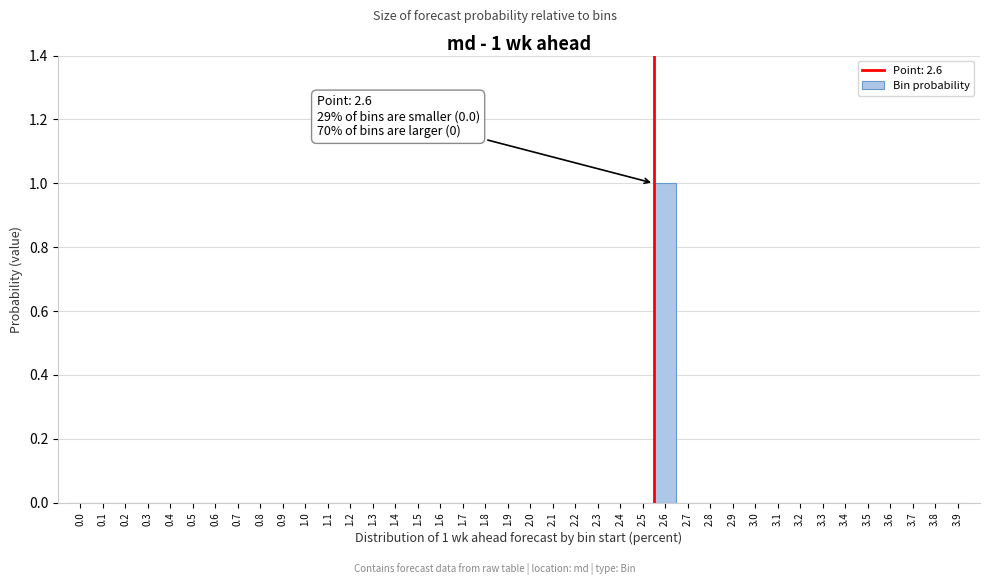

Is it true that the value at 3.2 is -1?

False